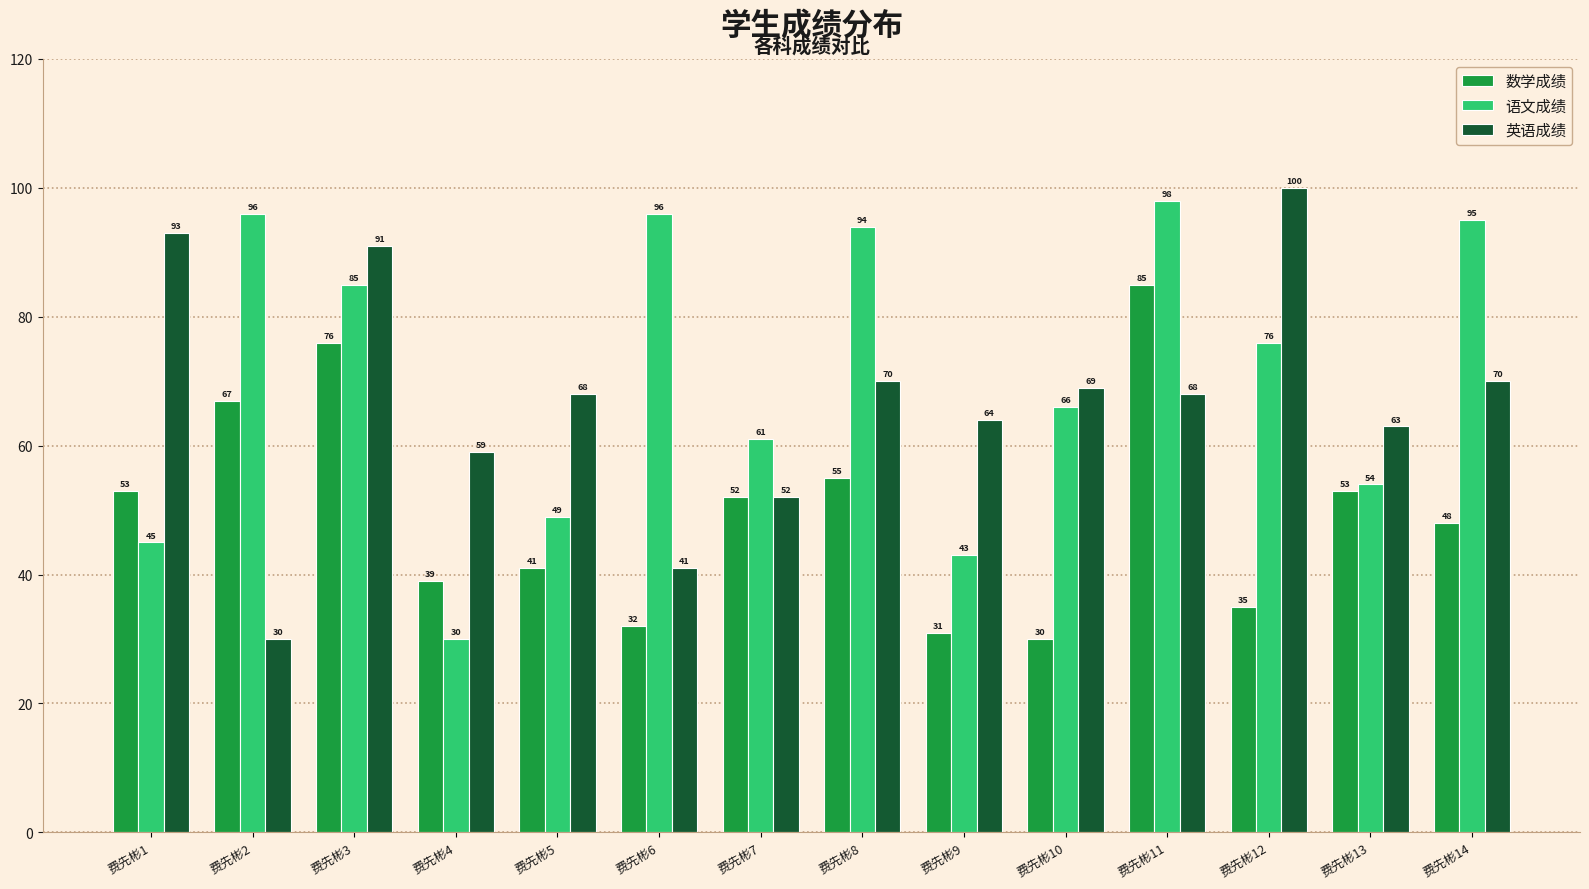

The 语文成绩 series shows 96 at 费先彬6. True or false?

True